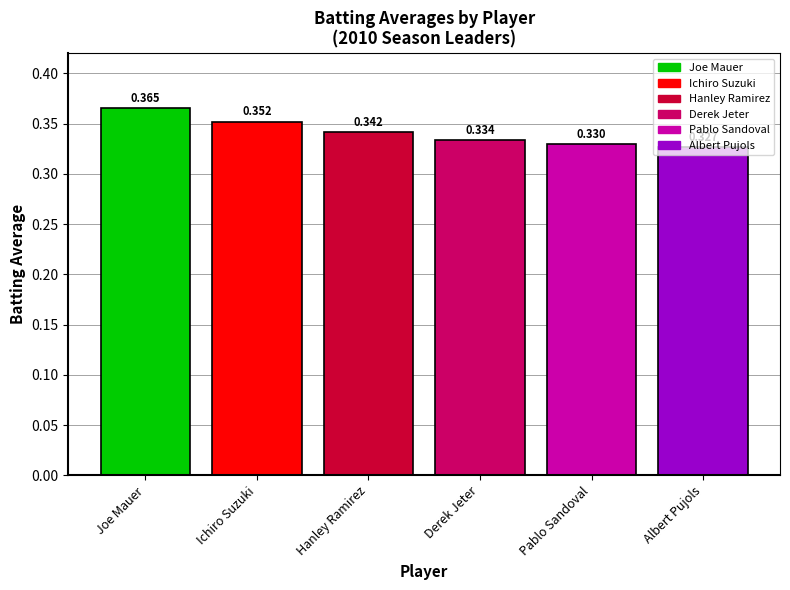

List the labels in order of value, largest first.

Joe Mauer, Ichiro Suzuki, Hanley Ramirez, Derek Jeter, Pablo Sandoval, Albert Pujols